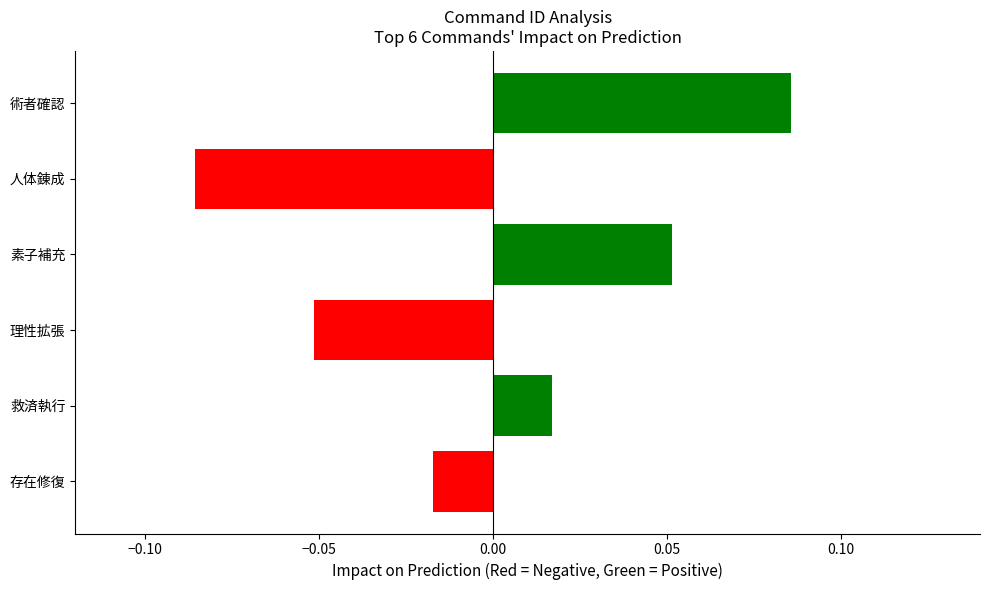

Rank the categories by value from lowest to highest.

人体錬成, 理性拡張, 存在修復, 救済執行, 素子補充, 術者確認